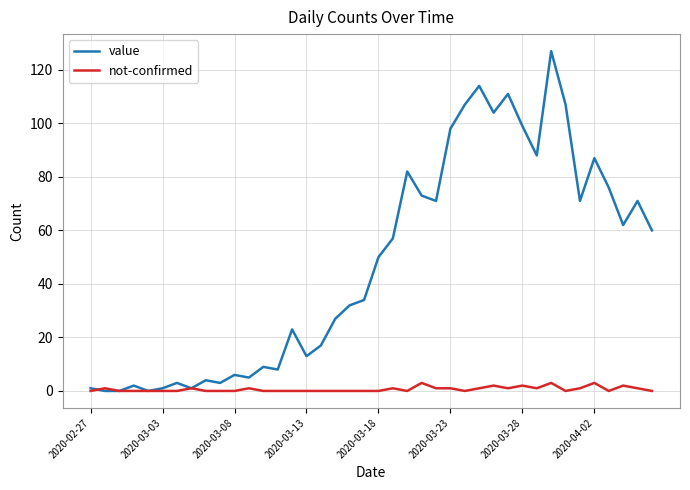

What is the highest value of the not-confirmed series?

3